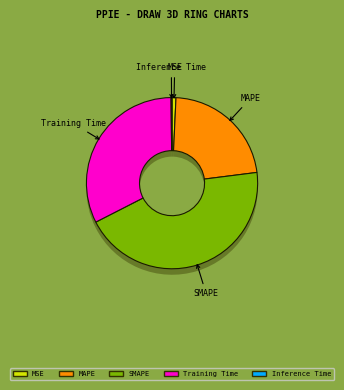

Between Training Time and MAPE, which is larger?

Training Time